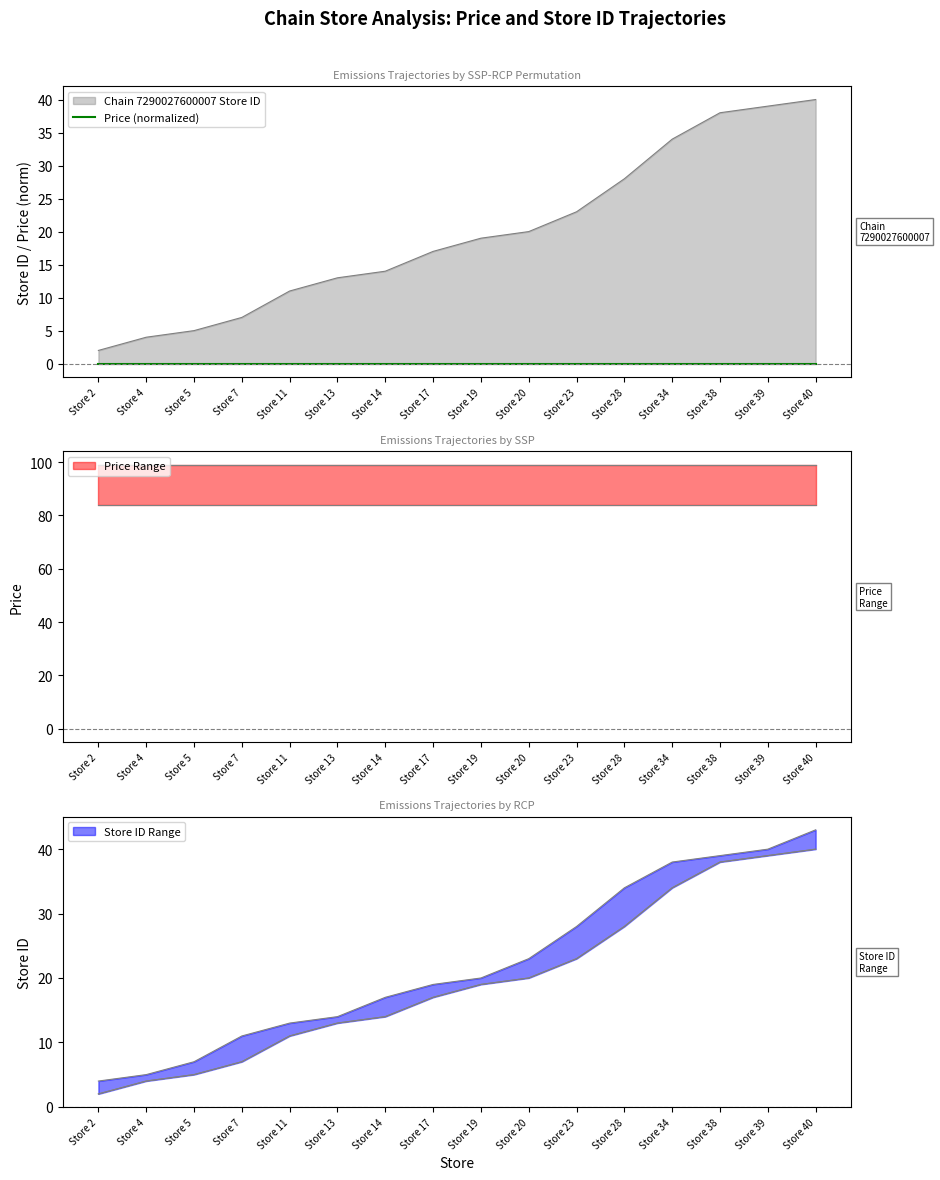

How many lines are shown in the chart?

1